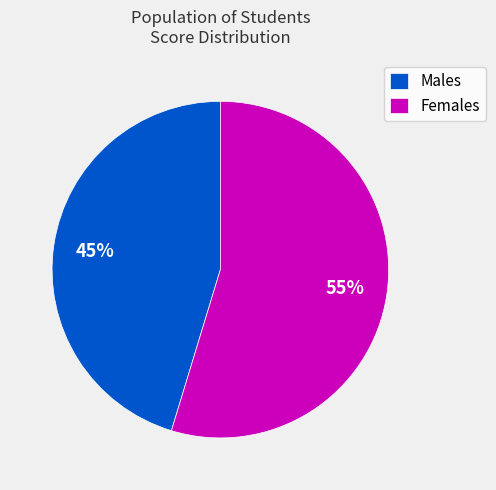

Count the number of slices in the pie.

2